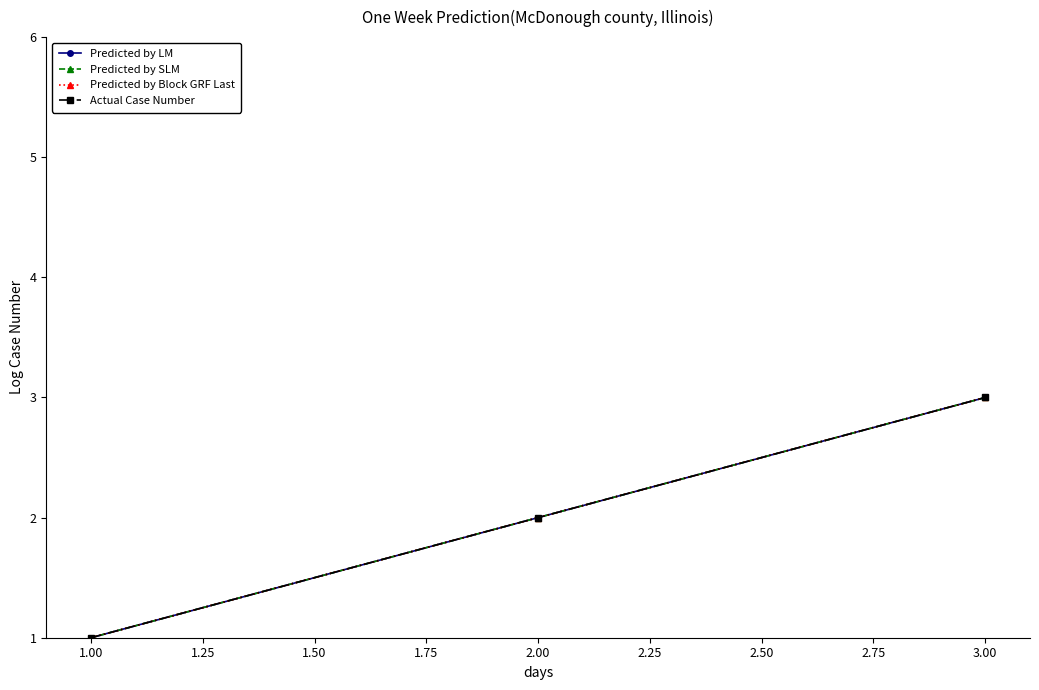

Does the chart have visible grid lines?

No